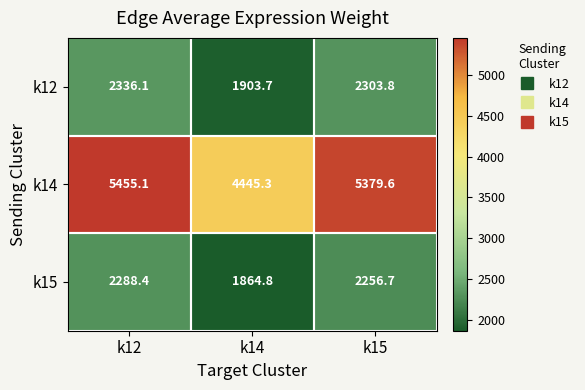

What is the difference between the k12 values at k14 and k15?

400.1